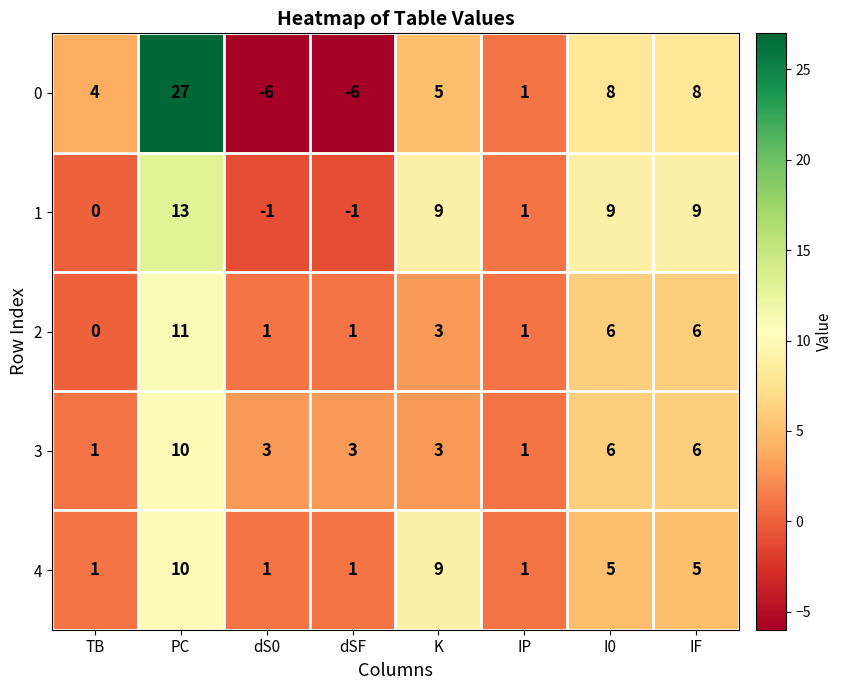

How many data points does each series have?

8